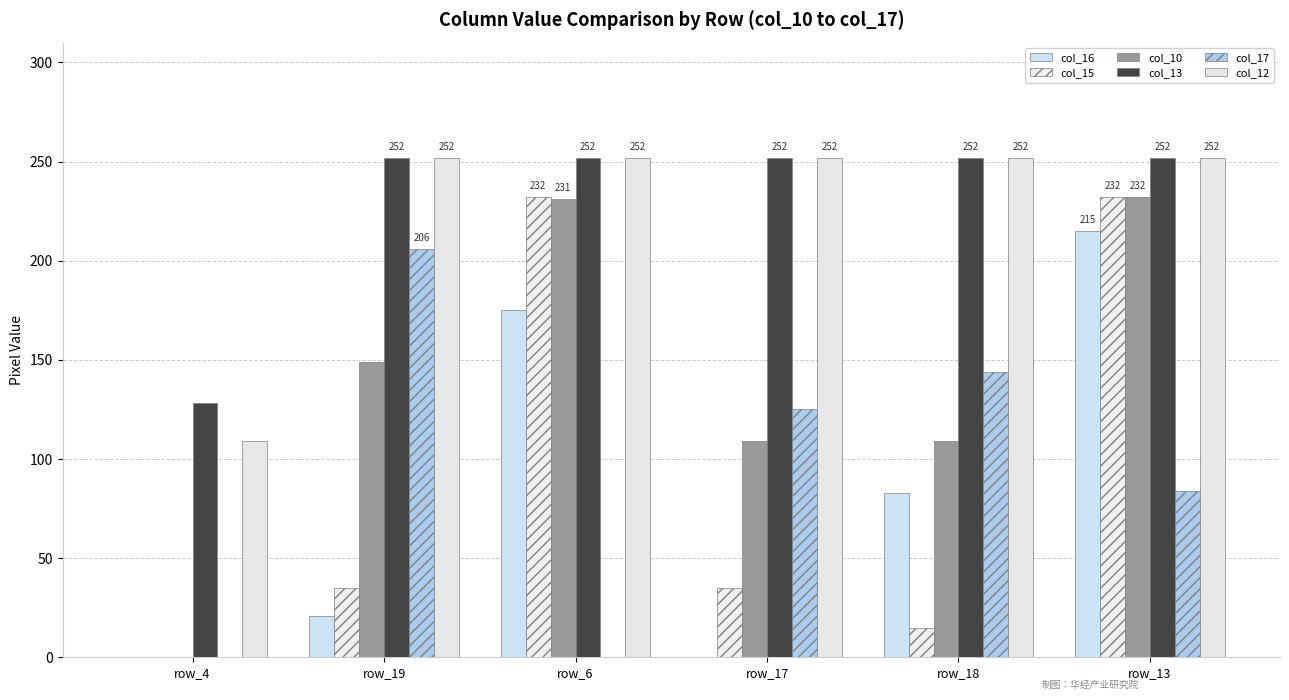

Which has a higher value, row_6 or row_4?

row_6